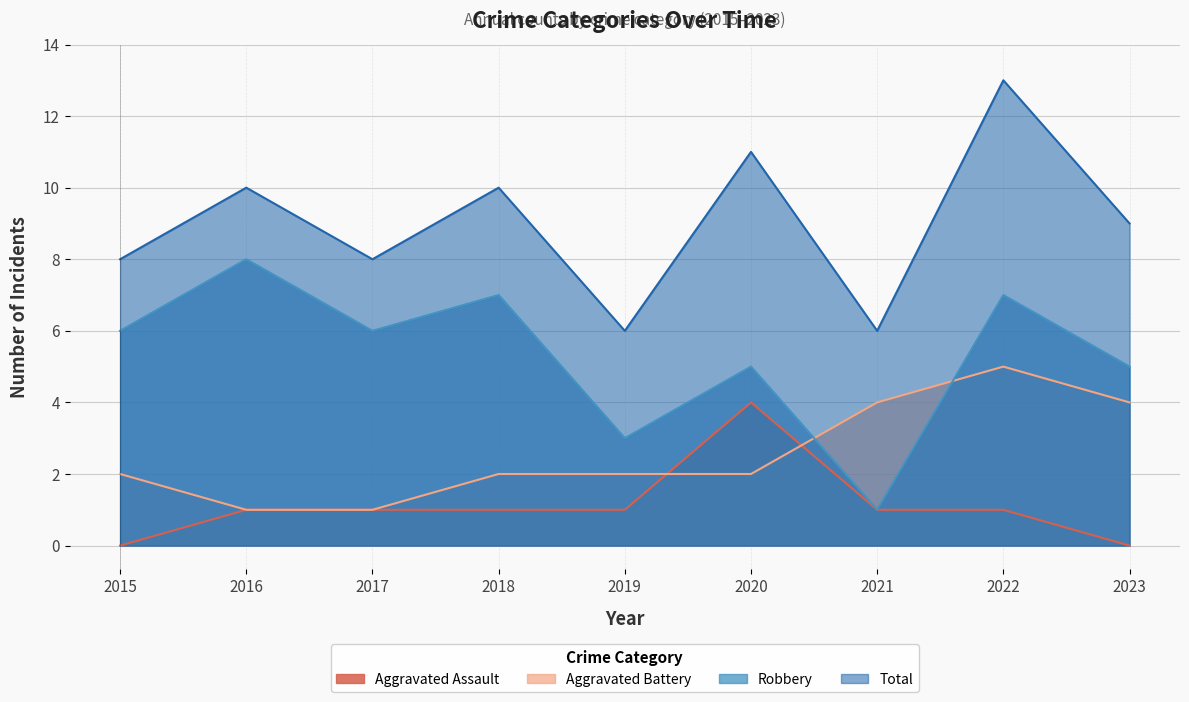

Which category has the lowest value across all series?

2015